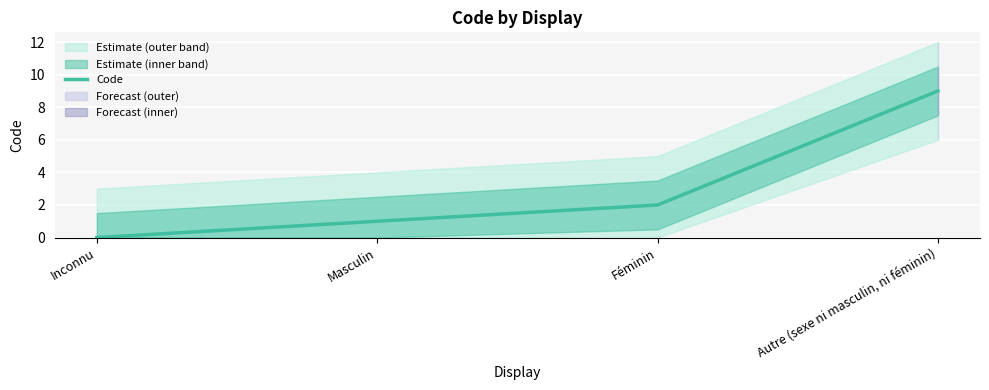

Is it true that the value at Inconnu is -3?

False